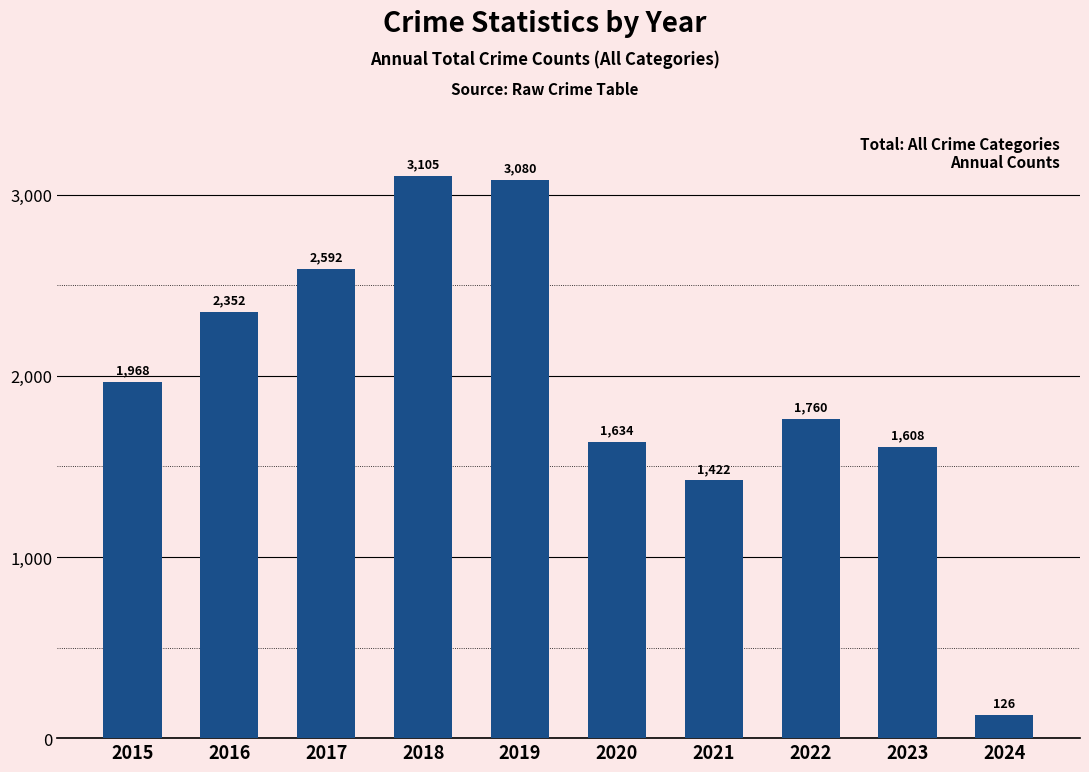

How many series are shown in this chart?

1